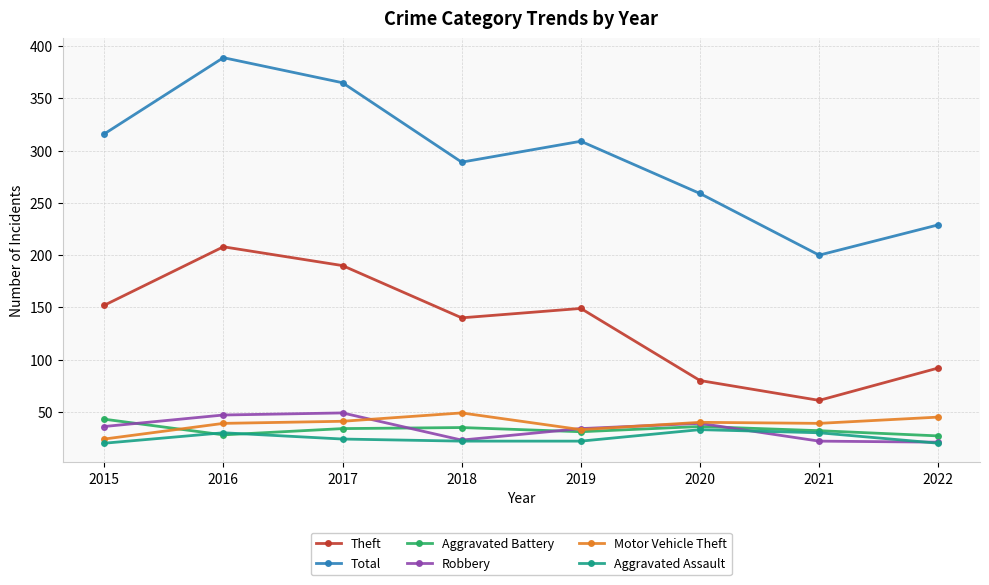

What is the total value across all series at 2017?

703